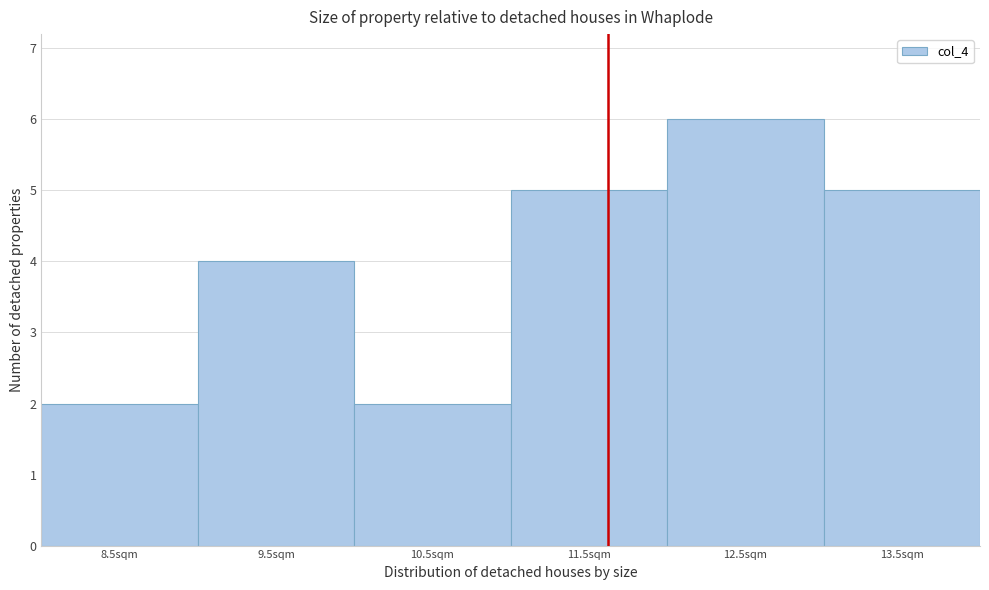

Reading left to right, what are all the values shown in this chart?

8.5sqm=2	9.5sqm=4	10.5sqm=2	11.5sqm=5	12.5sqm=6	13.5sqm=5